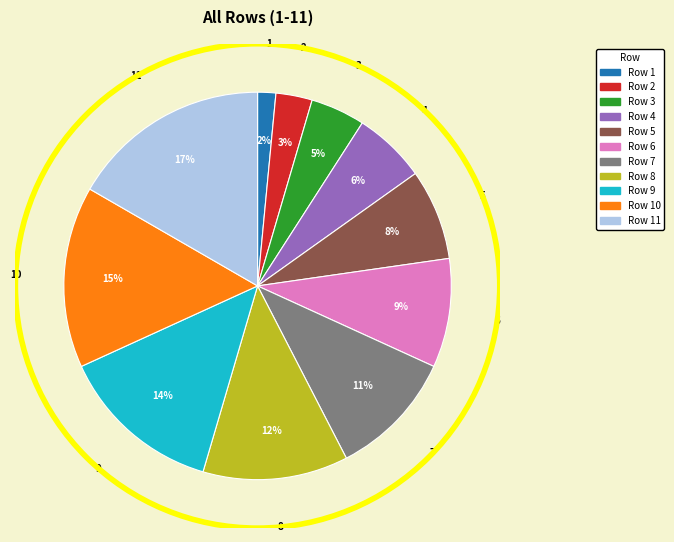

Approximately how many times larger is the value at Row 6 compared to Row 4?

1.5